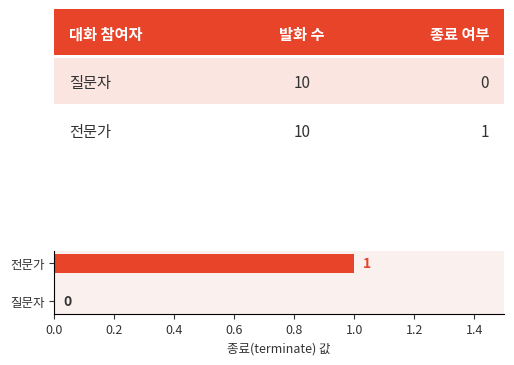

The value at 전문가 is 2. True or false?

False